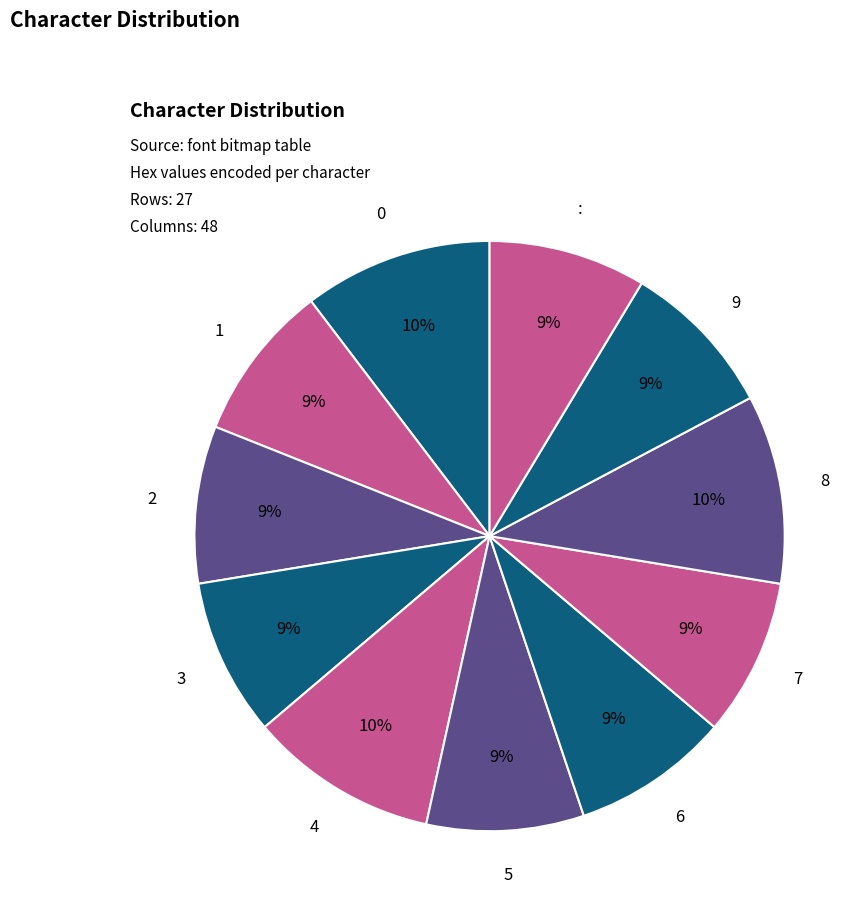

How many segments does this pie chart have?

11